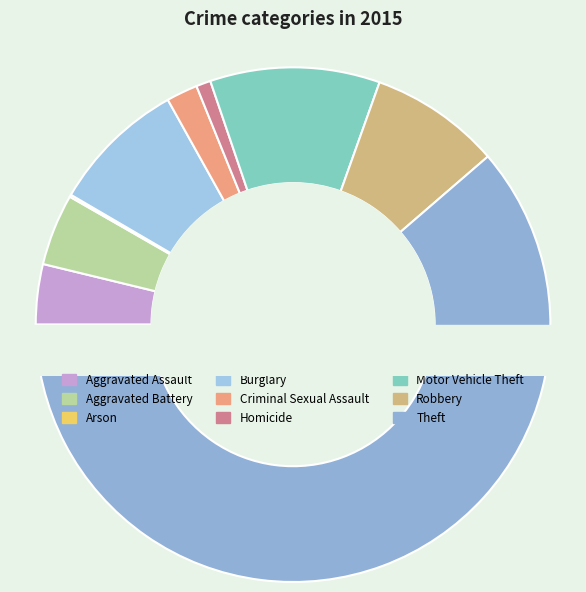

To the nearest percent, what is the combined percentage of Aggravated Assault and Theft?

65%